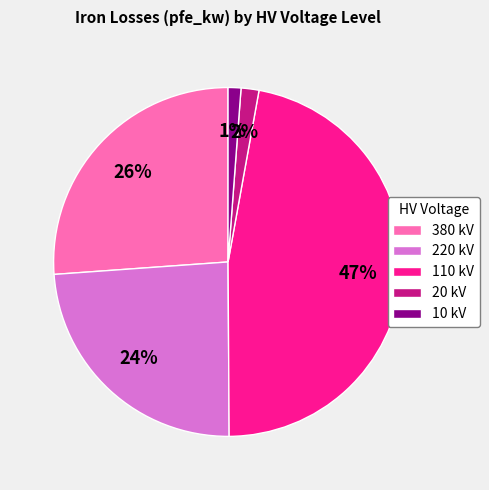

To the nearest percent, what is the difference between the 110 kV and 380 kV slice percentages?

21%